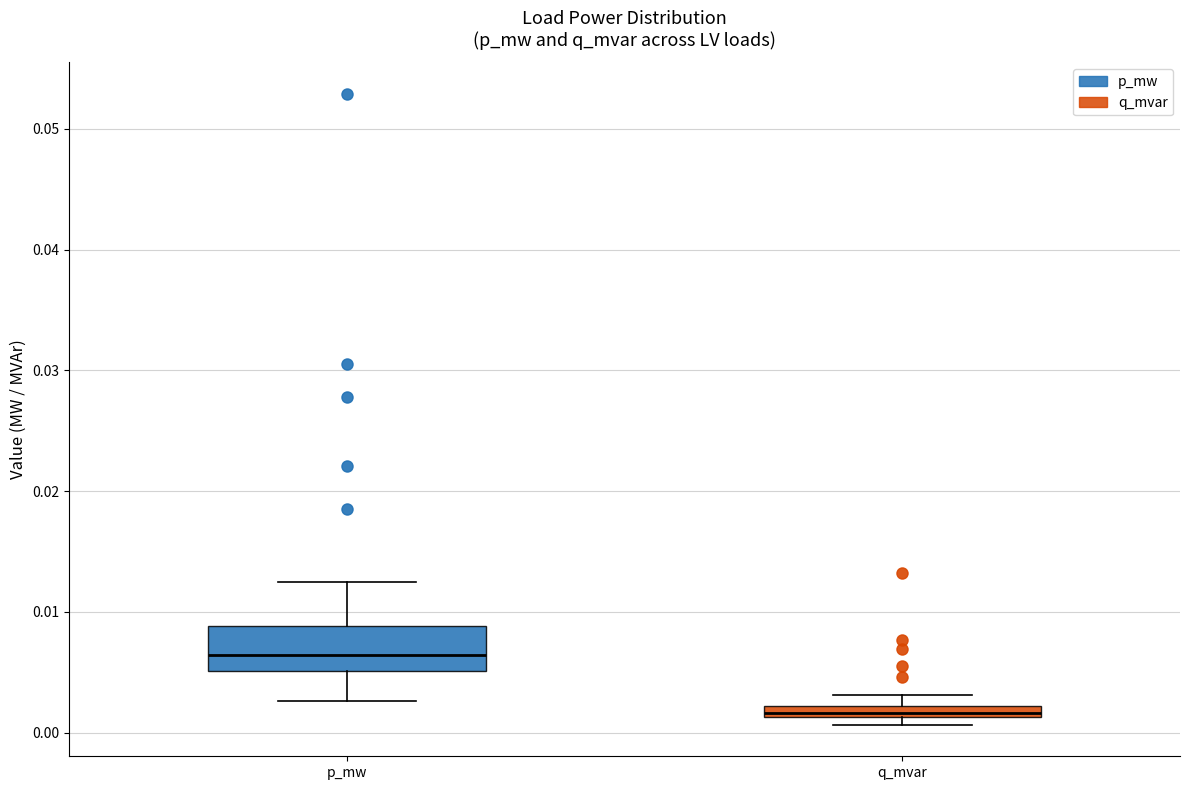

Where is the lower edge of the box for q_mvar on the y-axis? The values are not printed on the chart, so give them approximately, as read against the axis.

0.001